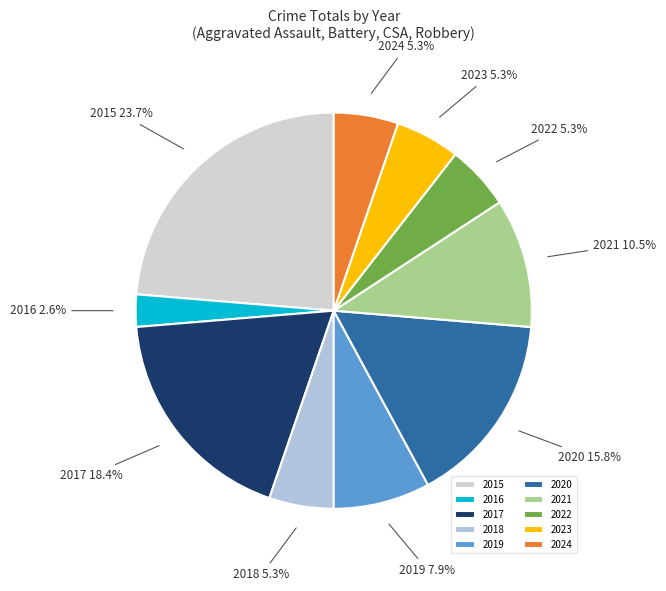

How many segments does this pie chart have?

10